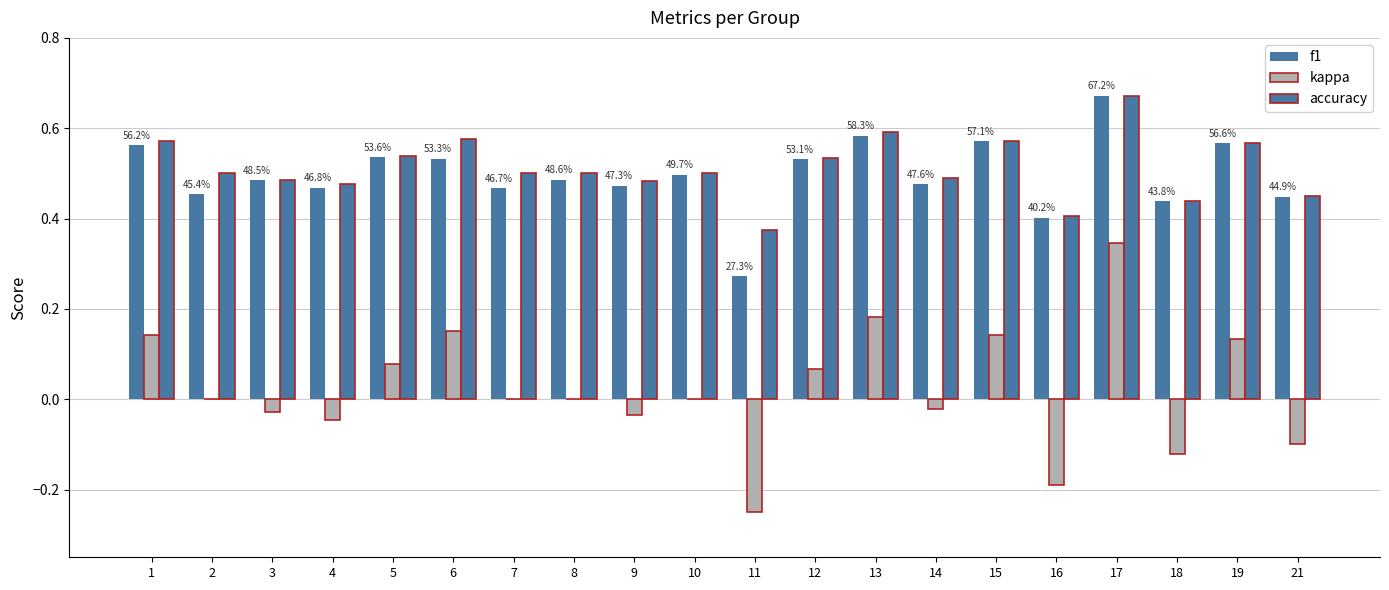

Between 7 and 4, which is larger?

4